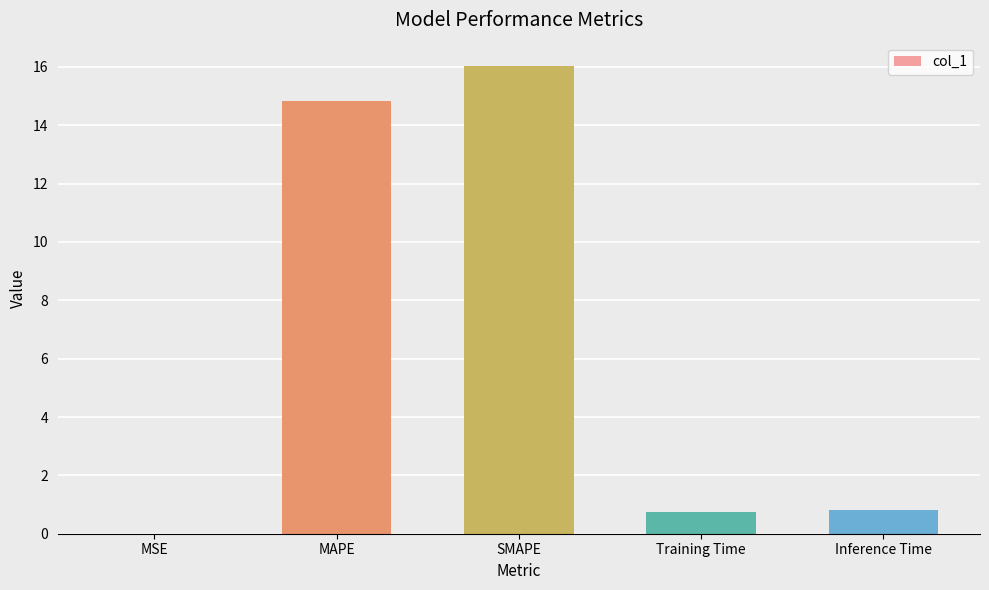

Where is the data nearest to the value 8?

MAPE